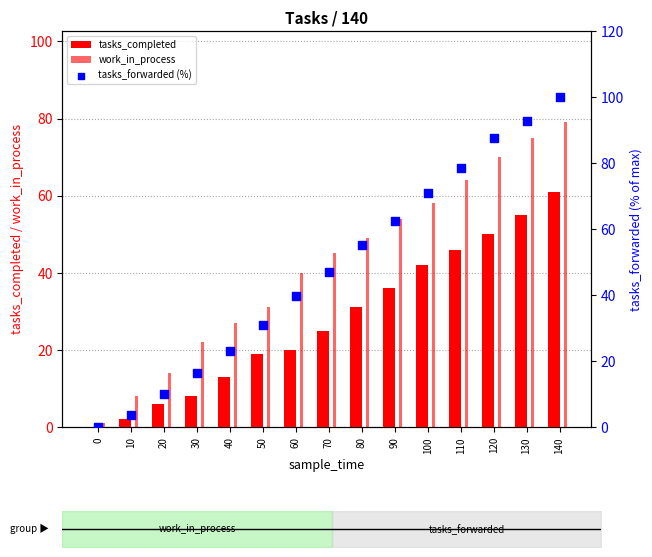

Is the value of tasks_forwarded (%) at 10 greater than the value of tasks_completed at 80?

No